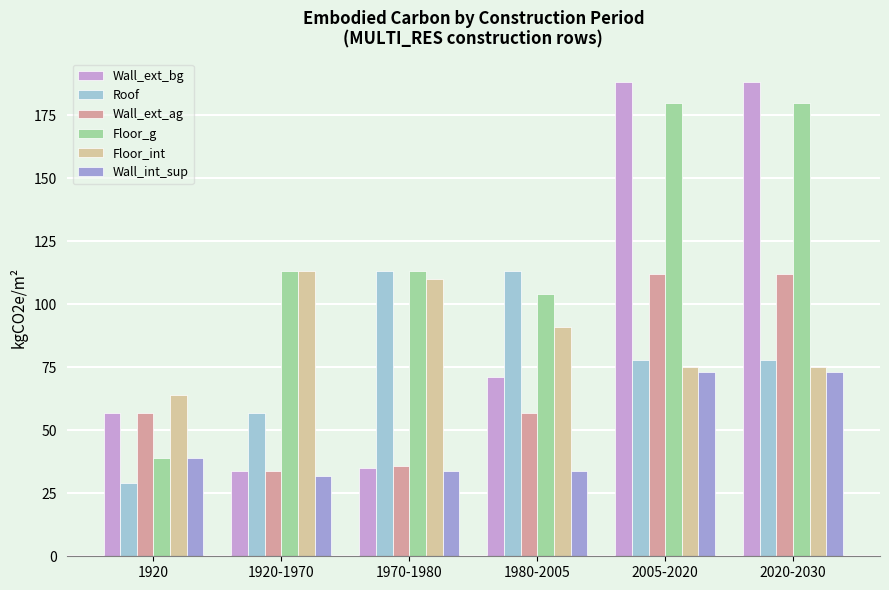

Which series has the widest spread of values?

Wall_ext_bg